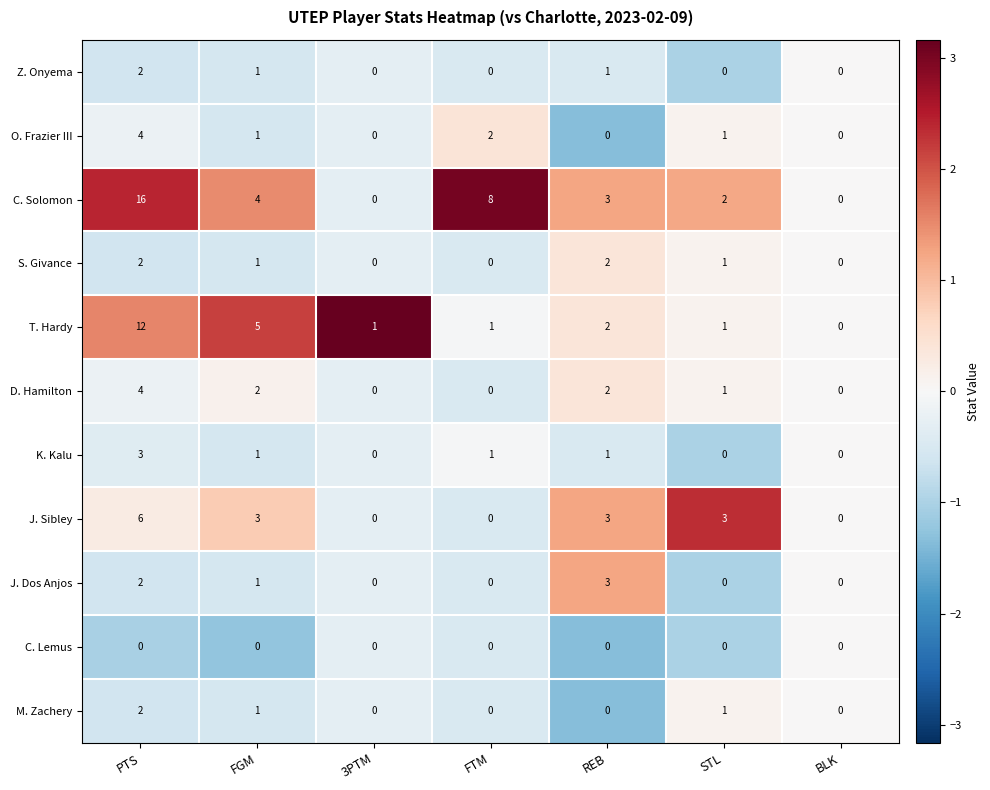

How many values in S. Givance are above zero?

4